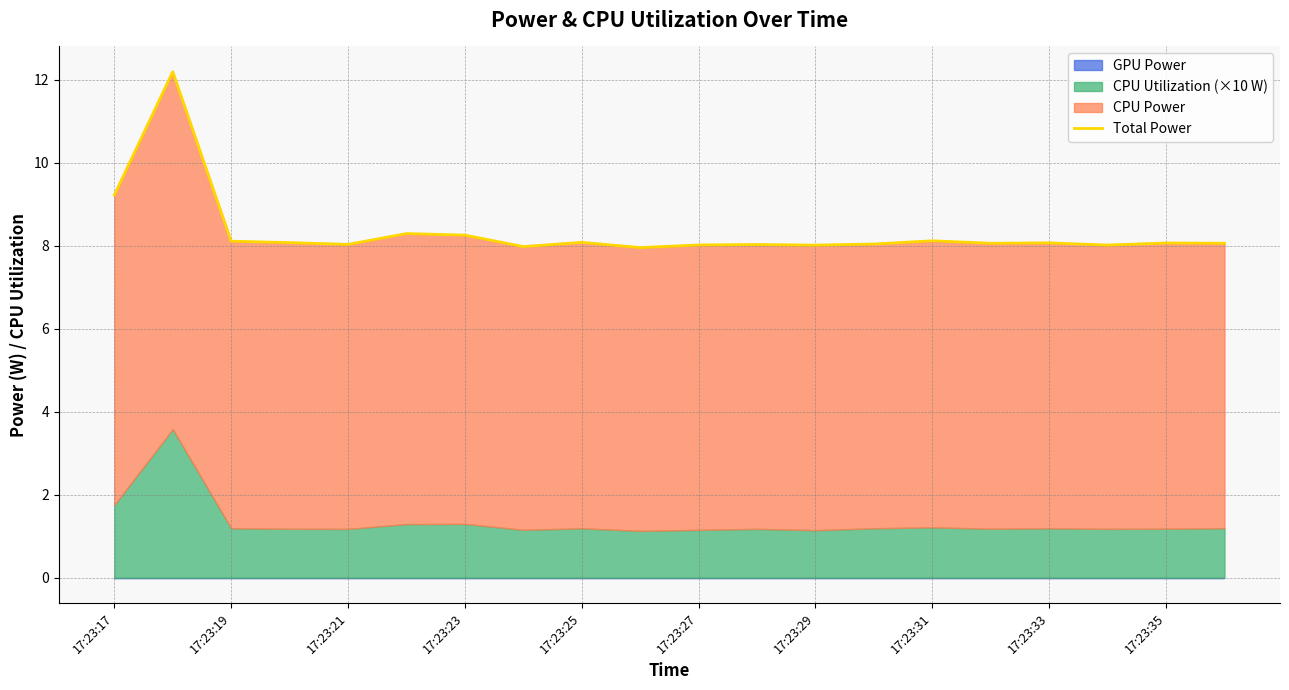

How many interior local valleys (lower than both neighbors) does the data have?

6